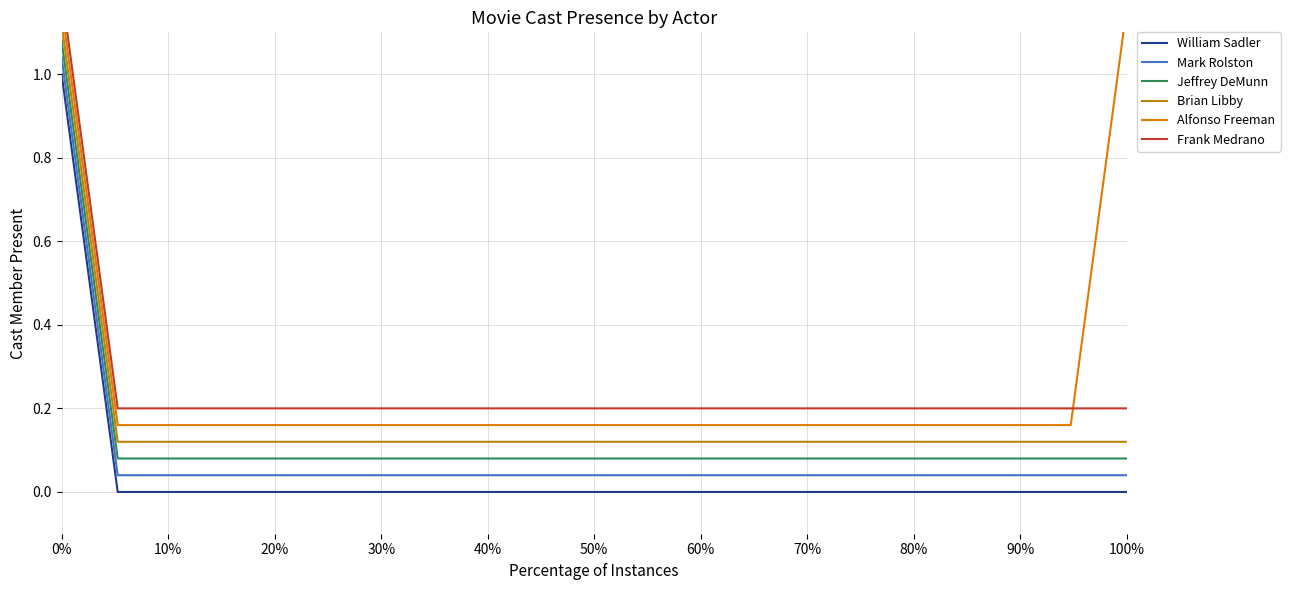

True or false: Mark Rolston has a value of 0.1 at 100%.

False